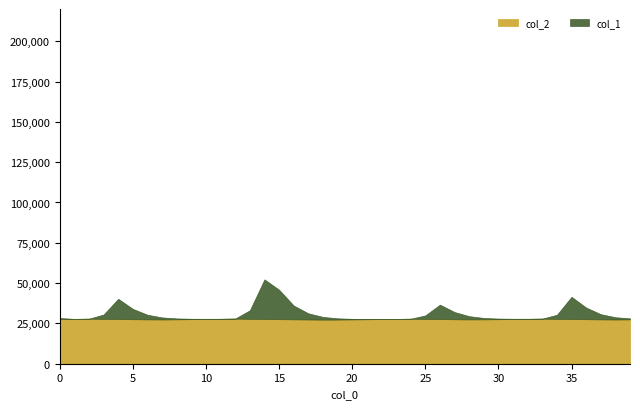

Is the value of col_1 at 1 greater than the value of col_2 at 22?

No